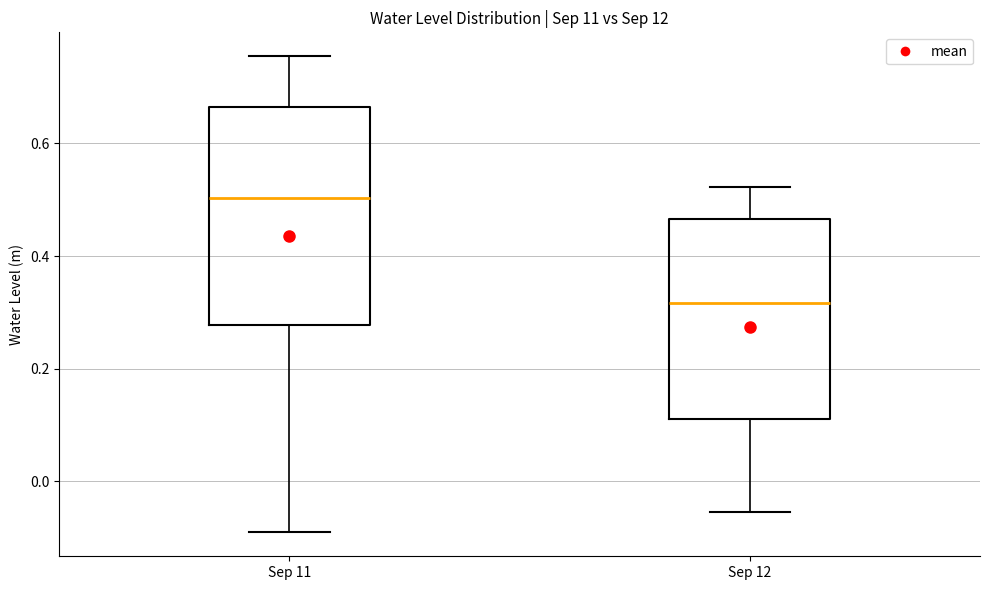

Reading left to right, read every box against the y-axis: the position of its median line, the range the box covers, and the ends of its whiskers. The values are not printed on the chart, so give them approximately, as read against the axis.

Sep 11: median 0.50, box 0.28 to 0.66, whiskers -0.10 to 0.76
Sep 12: median 0.32, box 0.12 to 0.46, whiskers -0.06 to 0.52